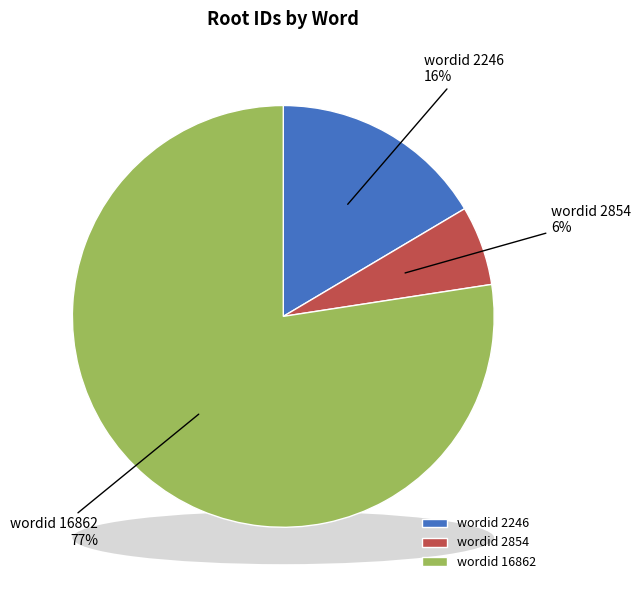

Which category has the biggest portion of the pie?

16862